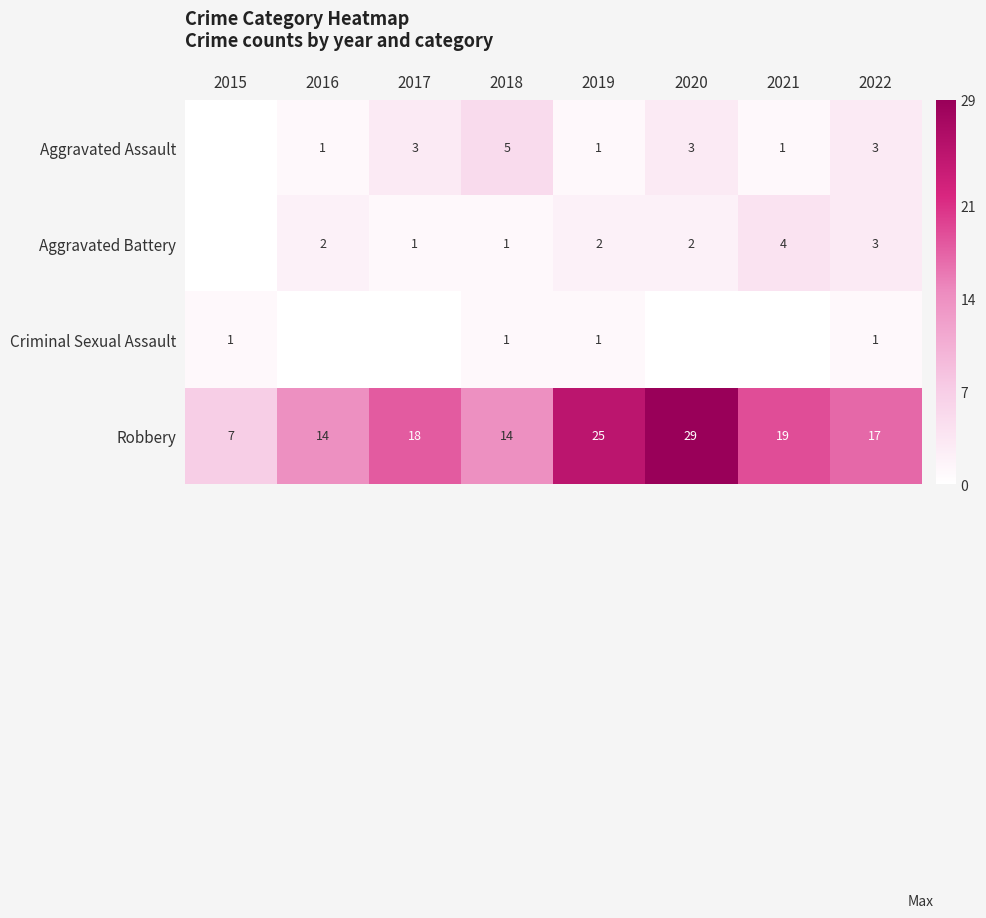

How many data points in Robbery are less than 18?

4